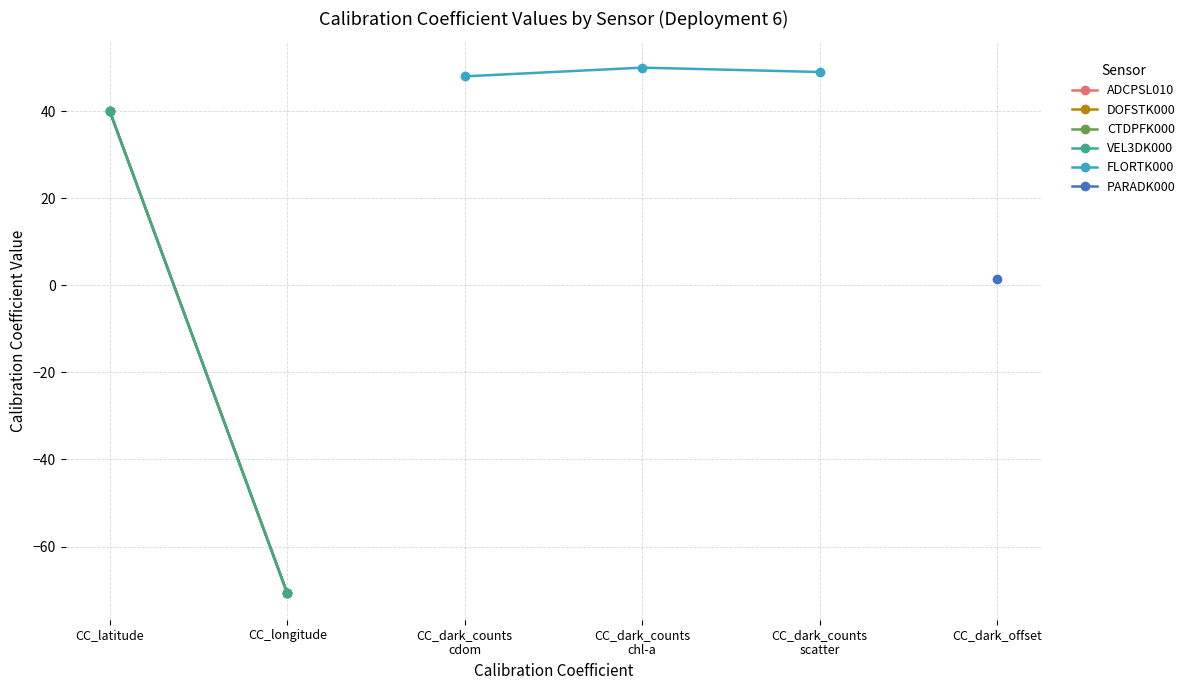

True or false: FLORTK000 has more than 2 points higher than both neighbors.

False